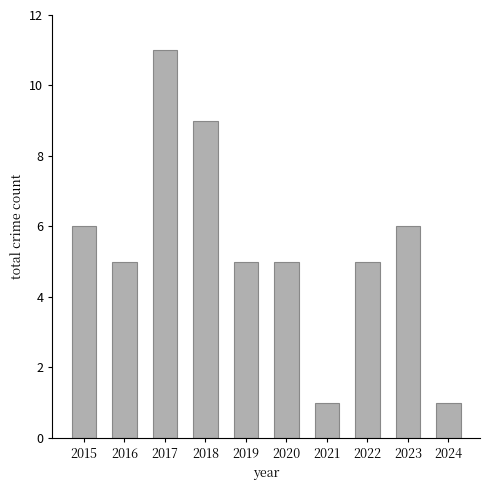

How many values are between 5 and 6?

6